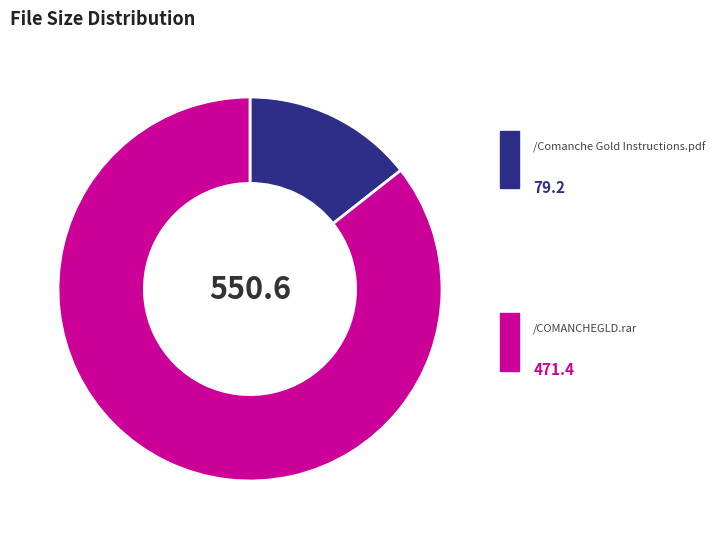

Approximately how many times larger is the value at /COMANCHEGLD.rar compared to /Comanche Gold Instructions.pdf?

6.0